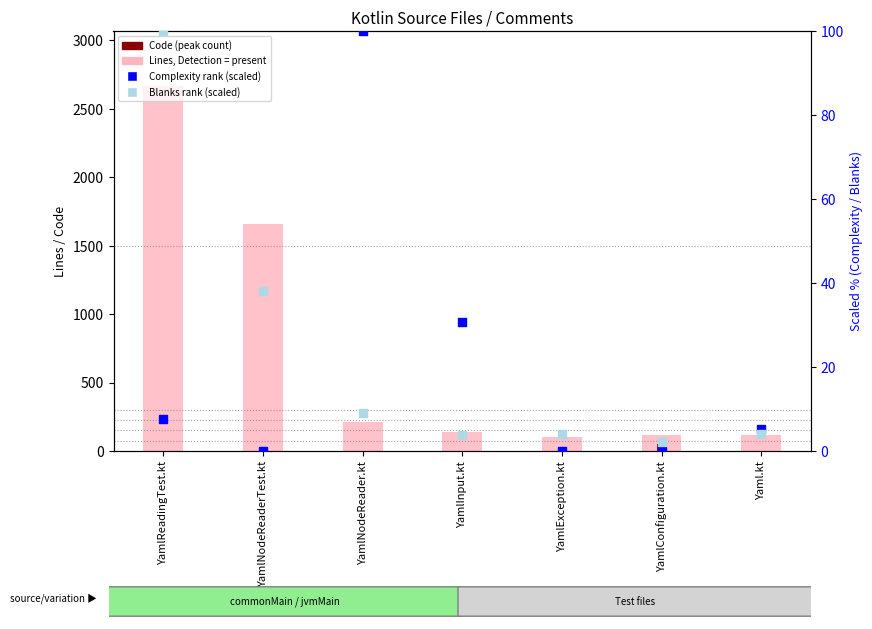

Which series has the largest Y range (max minus min)?

Lines